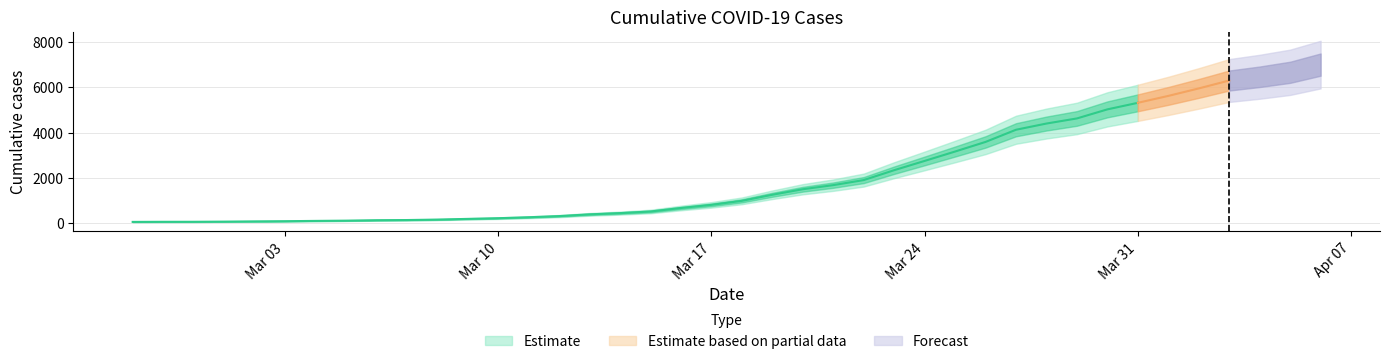

What value does the data have at 2020-03-09?

197